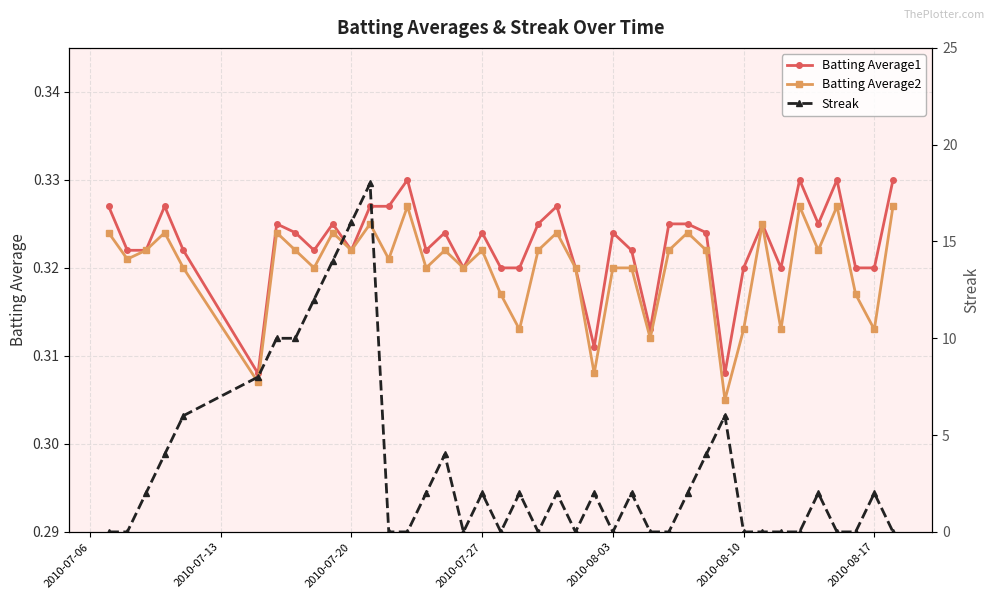

True or false: Batting Average1 has more than 0 points higher than both neighbors.

True